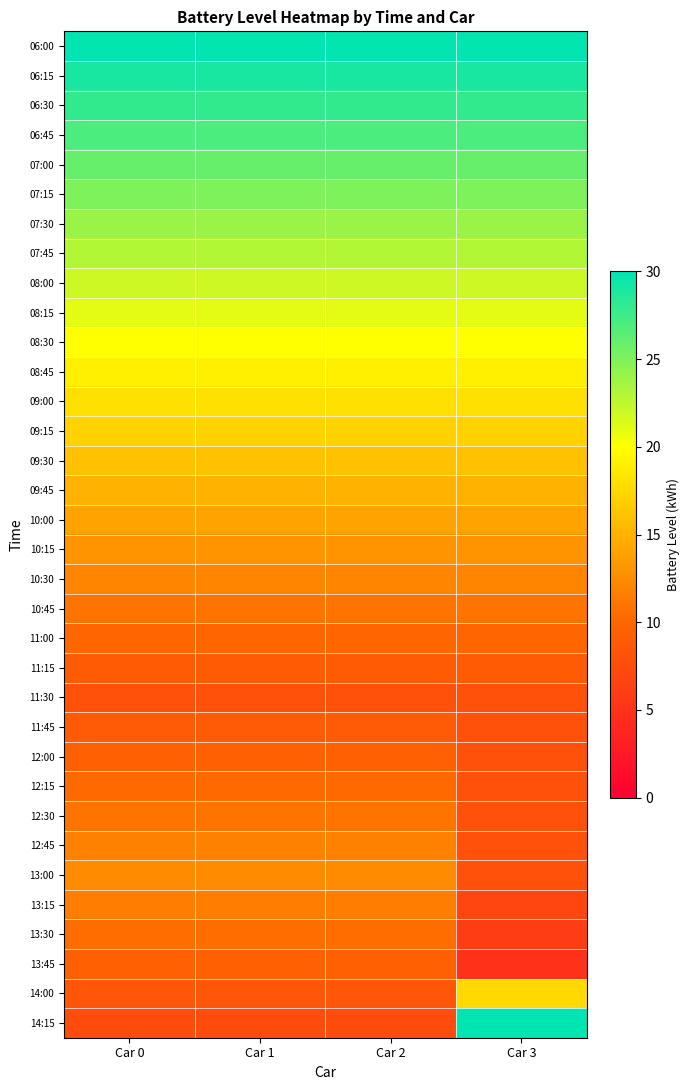

Reading left to right, transcribe all the data shown in this chart.

06:00: Car 0=30.0	Car 1=30.0	Car 2=30.0	Car 3=30.0
06:15: Car 0=29.0	Car 1=29.0	Car 2=29.0	Car 3=29.0
06:30: Car 0=28.0	Car 1=28.0	Car 2=28.0	Car 3=28.0
06:45: Car 0=27.0	Car 1=27.0	Car 2=27.0	Car 3=27.0
07:00: Car 0=26.0	Car 1=26.0	Car 2=26.0	Car 3=26.0
07:15: Car 0=25.0	Car 1=25.0	Car 2=25.0	Car 3=25.0
07:30: Car 0=24.0	Car 1=24.0	Car 2=24.0	Car 3=24.0
07:45: Car 0=23.0	Car 1=23.0	Car 2=23.0	Car 3=23.0
08:00: Car 0=22.0	Car 1=22.0	Car 2=22.0	Car 3=22.0
08:15: Car 0=21.0	Car 1=21.0	Car 2=21.0	Car 3=21.0
08:30: Car 0=20.0	Car 1=20.0	Car 2=20.0	Car 3=20.0
08:45: Car 0=19.0	Car 1=19.0	Car 2=19.0	Car 3=19.0
09:00: Car 0=18.0	Car 1=18.0	Car 2=18.0	Car 3=18.0
09:15: Car 0=17.0	Car 1=17.0	Car 2=17.0	Car 3=17.0
09:30: Car 0=16.0	Car 1=16.0	Car 2=16.0	Car 3=16.0
09:45: Car 0=15.0	Car 1=15.0	Car 2=15.0	Car 3=15.0
10:00: Car 0=14.0	Car 1=14.0	Car 2=14.0	Car 3=14.0
10:15: Car 0=13.0	Car 1=13.0	Car 2=13.0	Car 3=13.0
10:30: Car 0=12.0	Car 1=12.0	Car 2=12.0	Car 3=12.0
10:45: Car 0=11.0	Car 1=11.0	Car 2=11.0	Car 3=11.0
11:00: Car 0=10.0	Car 1=10.0	Car 2=10.0	Car 3=10.0
11:15: Car 0=9.0	Car 1=9.0	Car 2=9.0	Car 3=9.0
11:30: Car 0=8.0	Car 1=8.0	Car 2=8.0	Car 3=8.0
11:45: Car 0=8.8	Car 1=8.8	Car 2=8.8	Car 3=8.0
12:00: Car 0=9.5	Car 1=9.5	Car 2=9.5	Car 3=8.0
12:15: Car 0=10.2	Car 1=10.2	Car 2=10.2	Car 3=8.0
12:30: Car 0=11.0	Car 1=11.0	Car 2=11.0	Car 3=8.0
12:45: Car 0=11.8	Car 1=11.8	Car 2=11.8	Car 3=8.0
13:00: Car 0=12.5	Car 1=12.5	Car 2=12.5	Car 3=8.0
13:15: Car 0=11.5	Car 1=11.5	Car 2=11.5	Car 3=7.0
13:30: Car 0=10.5	Car 1=10.5	Car 2=10.5	Car 3=6.0
13:45: Car 0=9.5	Car 1=9.5	Car 2=9.5	Car 3=5.0
14:00: Car 0=8.5	Car 1=8.5	Car 2=8.5	Car 3=17.5
14:15: Car 0=7.5	Car 1=7.5	Car 2=7.5	Car 3=30.0